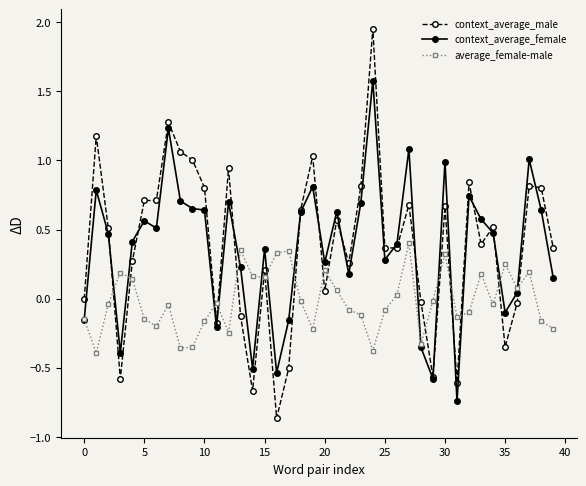

True or false: average_female-male and context_average_male cross at least once.

True